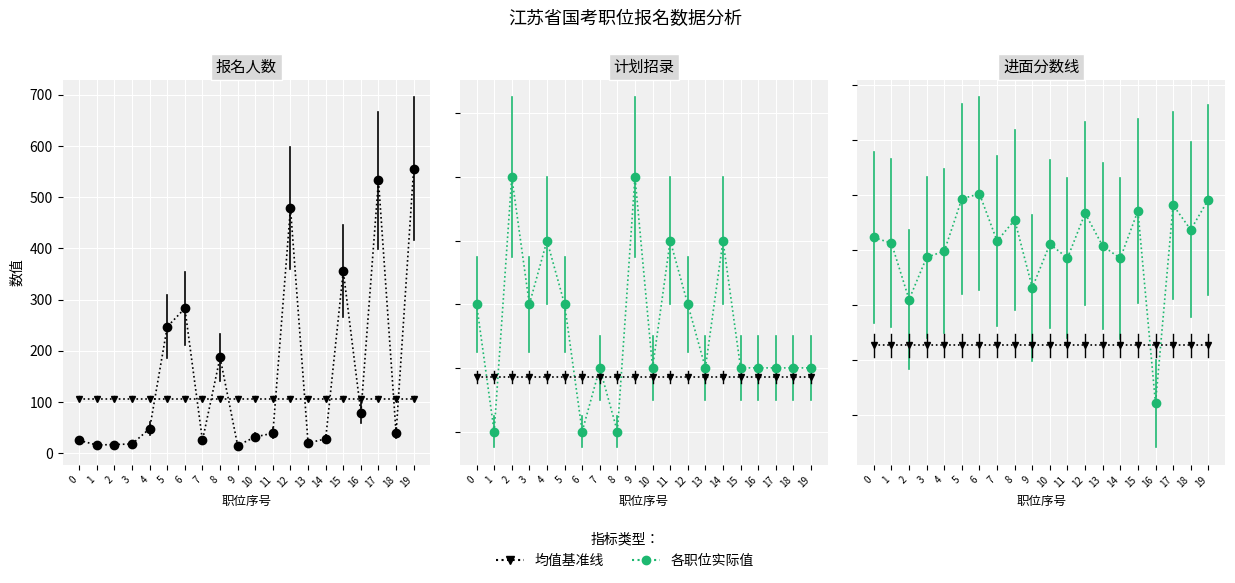

Which has a higher value, 4 or 17?

17